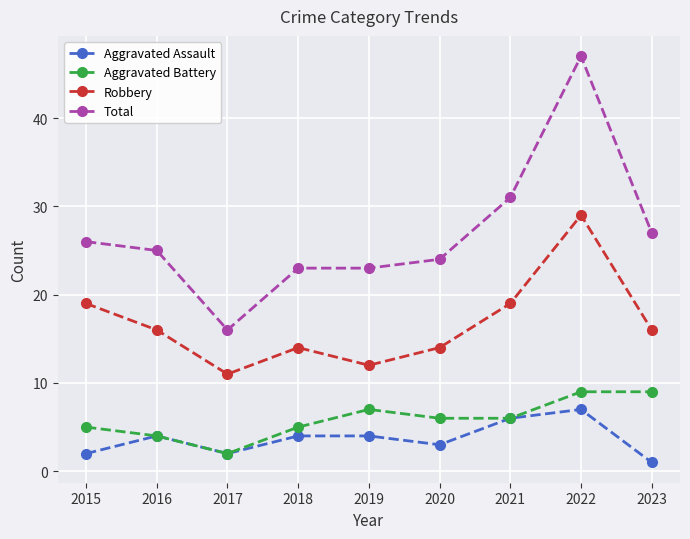

What value does the Robbery series have at 2021, to the nearest 5?

20